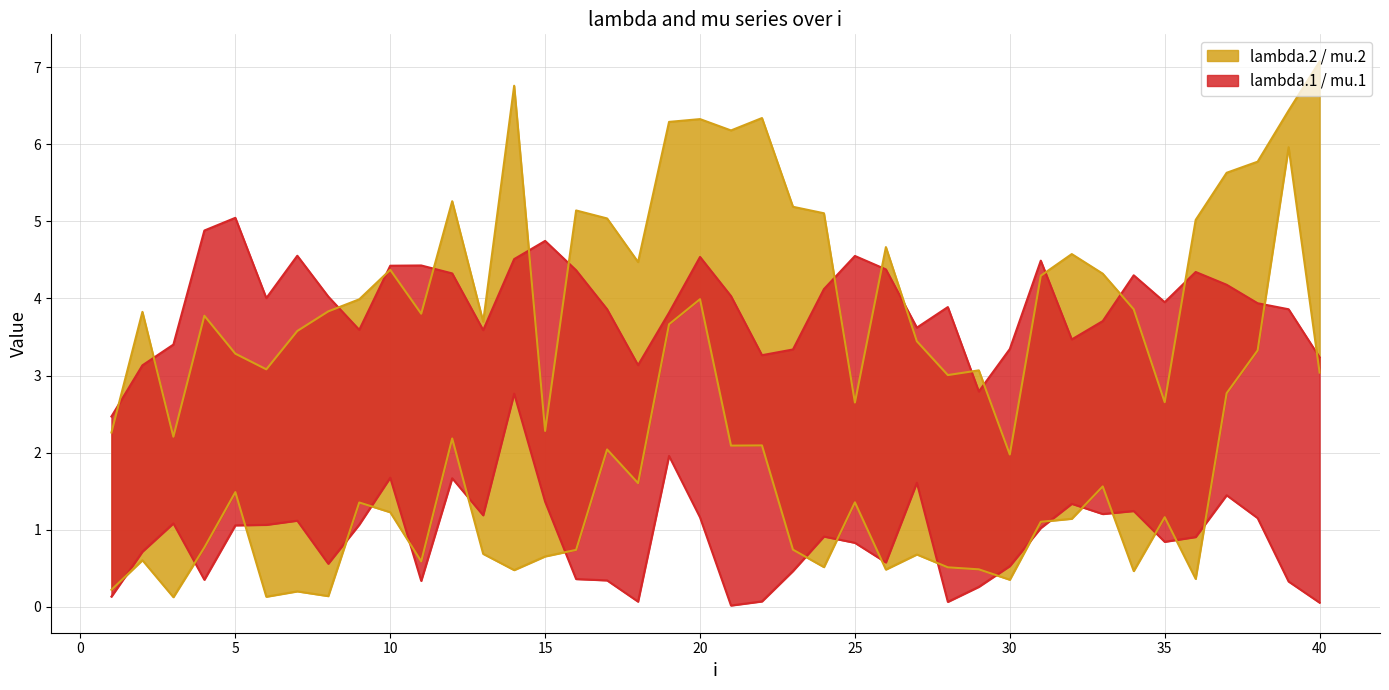

Reading right to left, extract all data points from this chart.

lambda.1: 40=3.2	39=3.9	38=3.9	37=4.2	36=4.3	35=4.0	34=4.3	33=3.7	32=3.5	31=4.5	30=3.3	29=2.8	28=3.9	27=3.6	26=4.4	25=4.6	24=4.1	23=3.3	22=3.3	21=4.0	20=4.5	19=3.8	18=3.1	17=3.9	16=4.4	15=4.7	14=4.5	13=3.6	12=4.3	11=4.4	10=4.4	9=3.6	8=4.0	7=4.6	6=4.0	5=5.0	4=4.9	3=3.4	2=3.1	1=2.5
mu.1: 40=0.1	39=0.3	38=1.2	37=1.4	36=0.9	35=0.8	34=1.2	33=1.2	32=1.3	31=1.0	30=0.5	29=0.3	28=0.1	27=1.6	26=0.6	25=0.8	24=0.9	23=0.5	22=0.1	21=0.0	20=1.2	19=2.0	18=0.1	17=0.3	16=0.4	15=1.4	14=2.8	13=1.2	12=1.7	11=0.3	10=1.7	9=1.1	8=0.6	7=1.1	6=1.1	5=1.1	4=0.4	3=1.1	2=0.7	1=0.1
lambda.2: 40=7.1	39=6.4	38=5.8	37=5.6	36=5.0	35=2.7	34=3.9	33=4.3	32=4.6	31=4.3	30=2.0	29=3.1	28=3.0	27=3.4	26=4.7	25=2.6	24=5.1	23=5.2	22=6.3	21=6.2	20=6.3	19=6.3	18=4.5	17=5.0	16=5.1	15=2.3	14=6.8	13=3.7	12=5.3	11=3.8	10=4.4	9=4.0	8=3.8	7=3.6	6=3.1	5=3.3	4=3.8	3=2.2	2=3.8	1=2.3
mu.2: 40=3.0	39=6.0	38=3.3	37=2.8	36=0.4	35=1.2	34=0.5	33=1.6	32=1.1	31=1.1	30=0.4	29=0.5	28=0.5	27=0.7	26=0.5	25=1.4	24=0.5	23=0.7	22=2.1	21=2.1	20=4.0	19=3.7	18=1.6	17=2.0	16=0.7	15=0.7	14=0.5	13=0.7	12=2.2	11=0.6	10=1.2	9=1.4	8=0.1	7=0.2	6=0.1	5=1.5	4=0.8	3=0.1	2=0.6	1=0.2